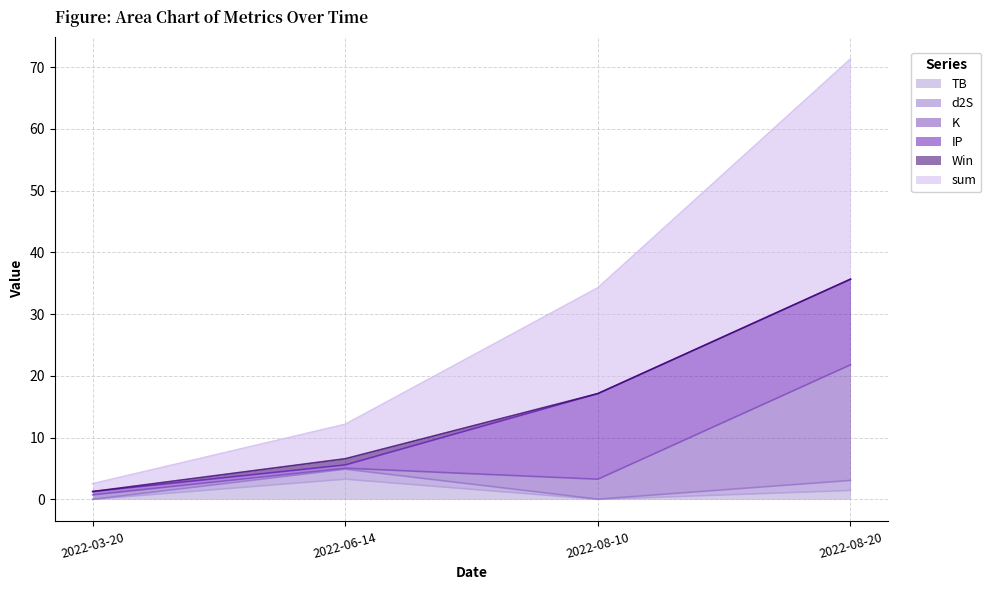

Reading right to left, what are all the values shown in this chart?

TB: 2022-08-20=1.4	2022-08-10=0.0	2022-06-14=3.3	2022-03-20=0.0
d2S: 2022-08-20=1.6	2022-08-10=0.0	2022-06-14=1.6	2022-03-20=0.0
K: 2022-08-20=18.7	2022-08-10=3.2	2022-06-14=0.1	2022-03-20=0.7
IP: 2022-08-20=13.9	2022-08-10=13.9	2022-06-14=0.5	2022-03-20=0.5
Win: 2022-08-20=0.0	2022-08-10=0.0	2022-06-14=1.0	2022-03-20=0.0
sum: 2022-08-20=35.7	2022-08-10=17.1	2022-06-14=5.6	2022-03-20=1.3